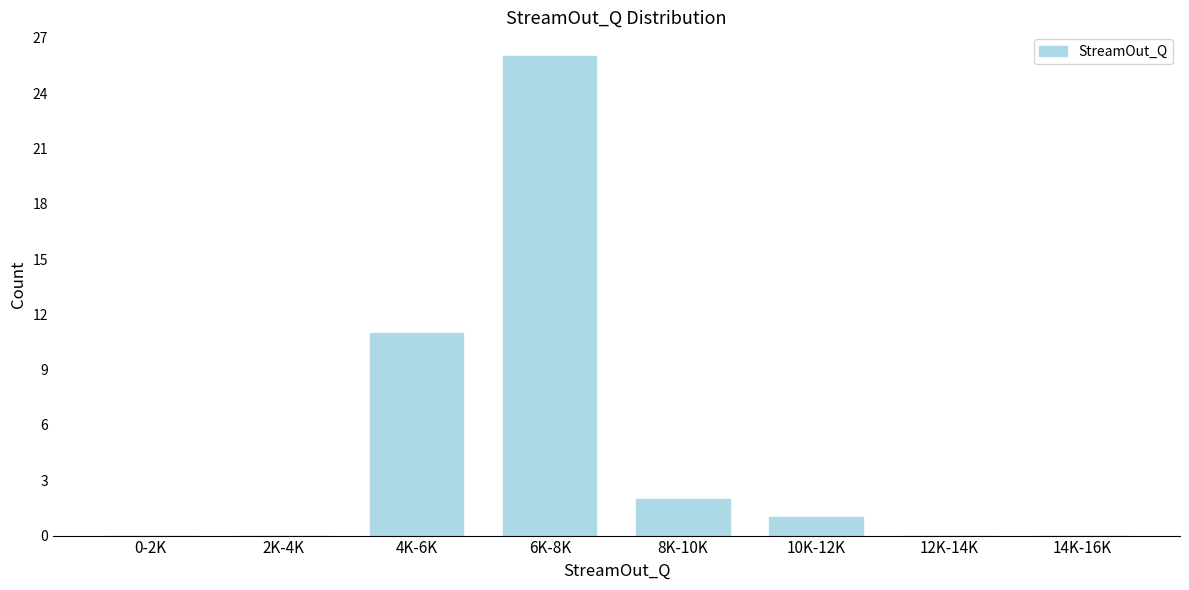

The value at 14K-16K is 0. True or false?

True